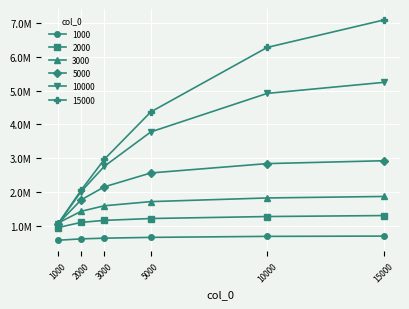

What is the sum of the 1000 values at 1000 and 10000?

1263267.9